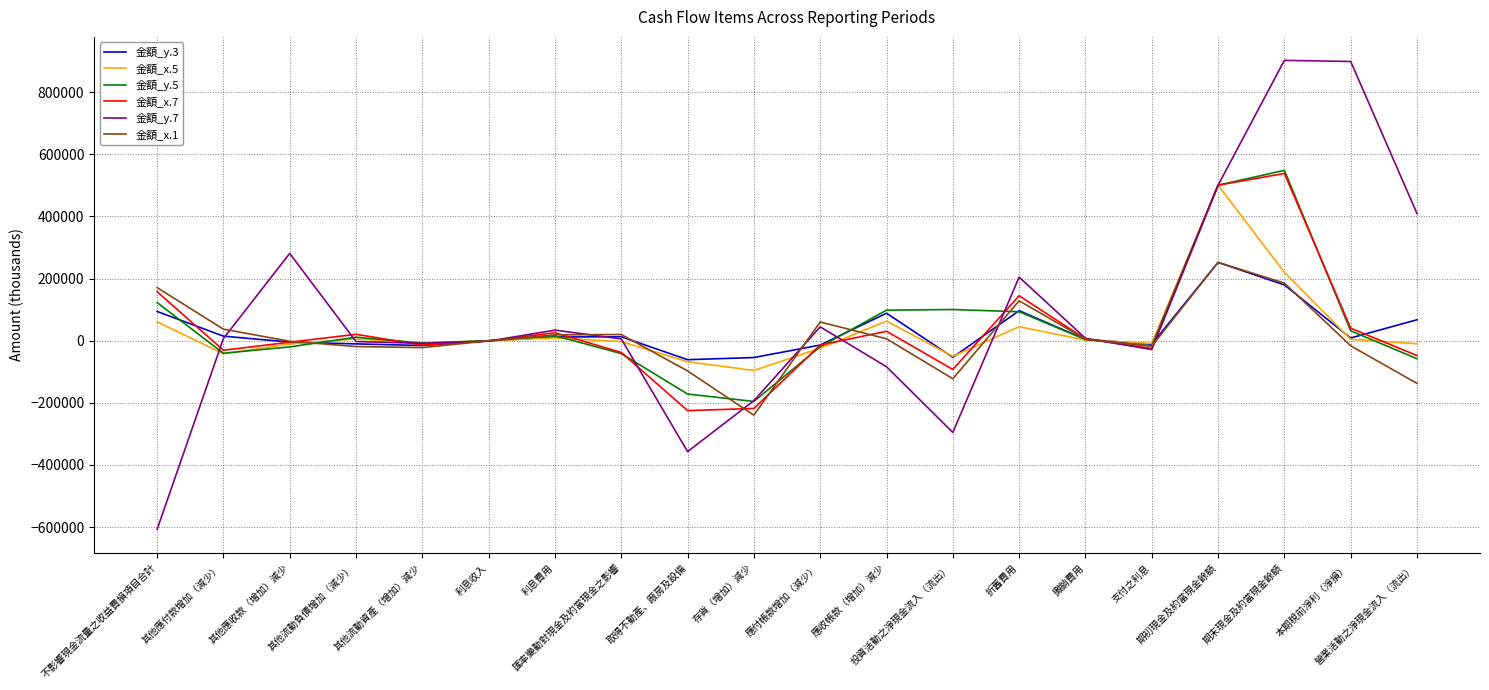

What is the smallest value displayed?

-607787